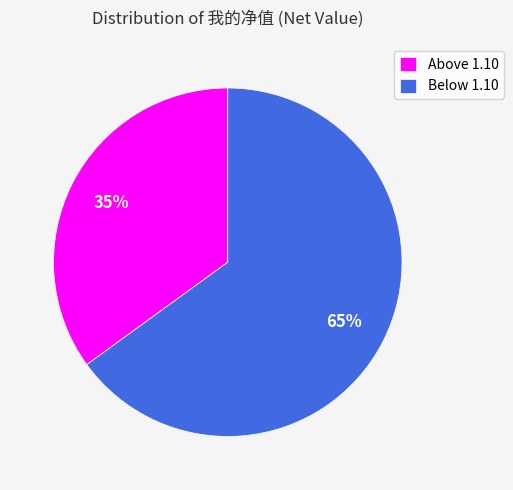

What is the majority slice?

Below 1.10